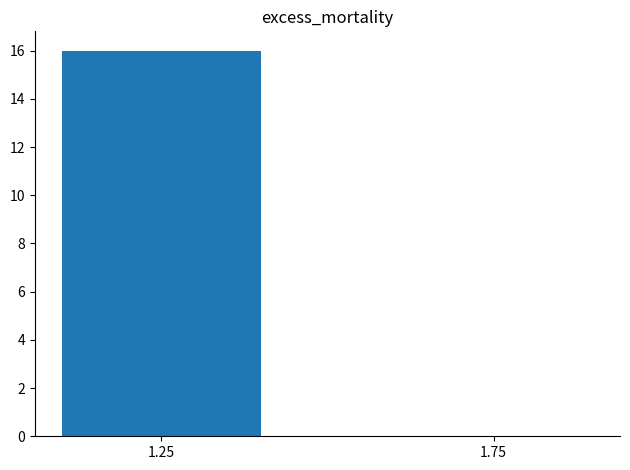

Reading left to right, list all the values displayed in this chart.

1.25=16	1.75=0